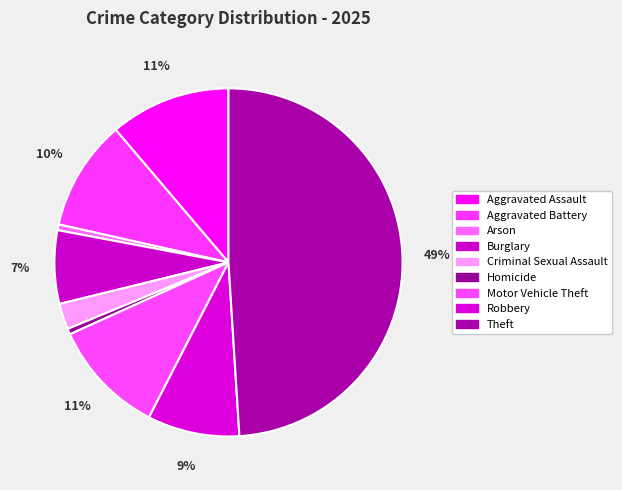

Combined, what portion of the pie is Aggravated Battery and Arson?

10.8%